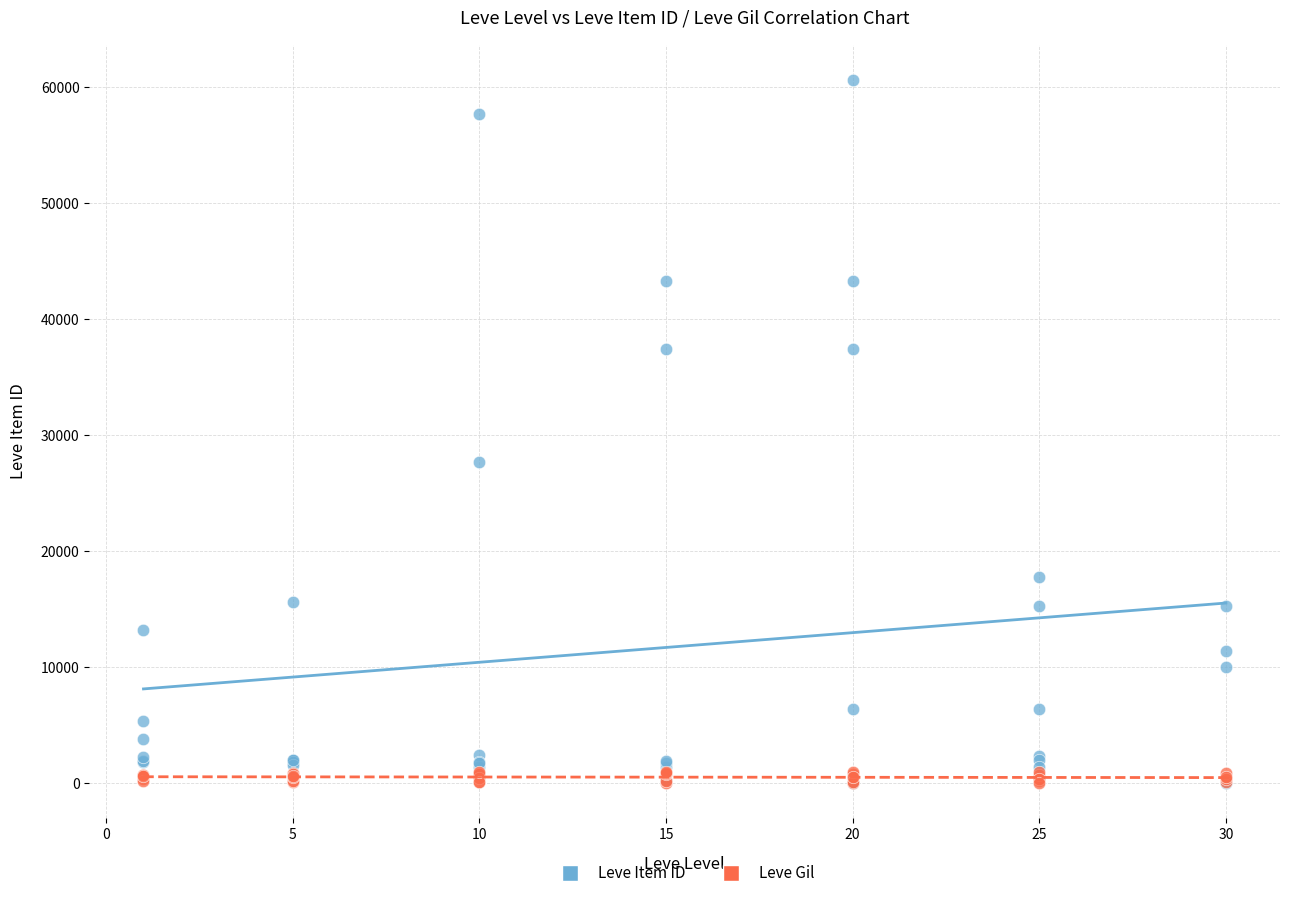

Across all series, what Y value is closest to 30321?

27691